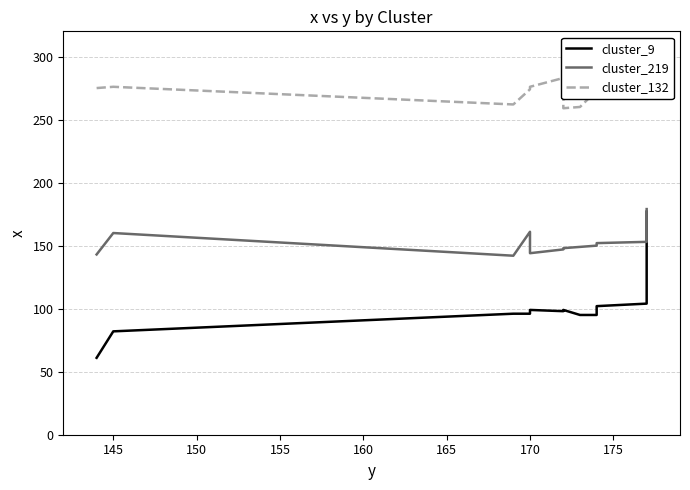

True or false: cluster_132 has more than 0 points higher than both neighbors.

True